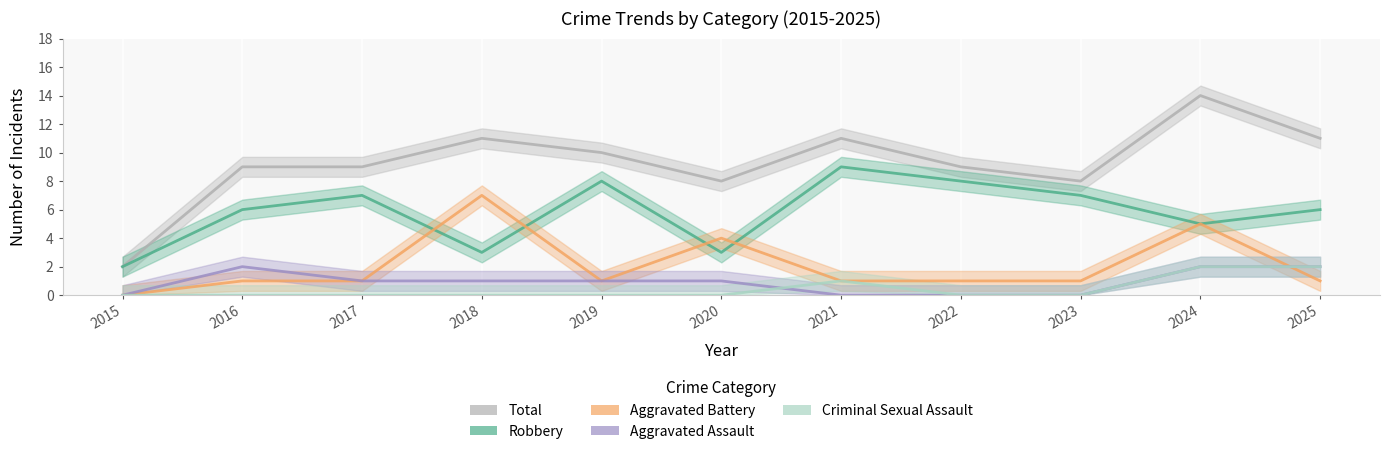

What are all the series names shown in the legend?

Robbery, Aggravated Battery, Aggravated Assault, Criminal Sexual Assault, Total